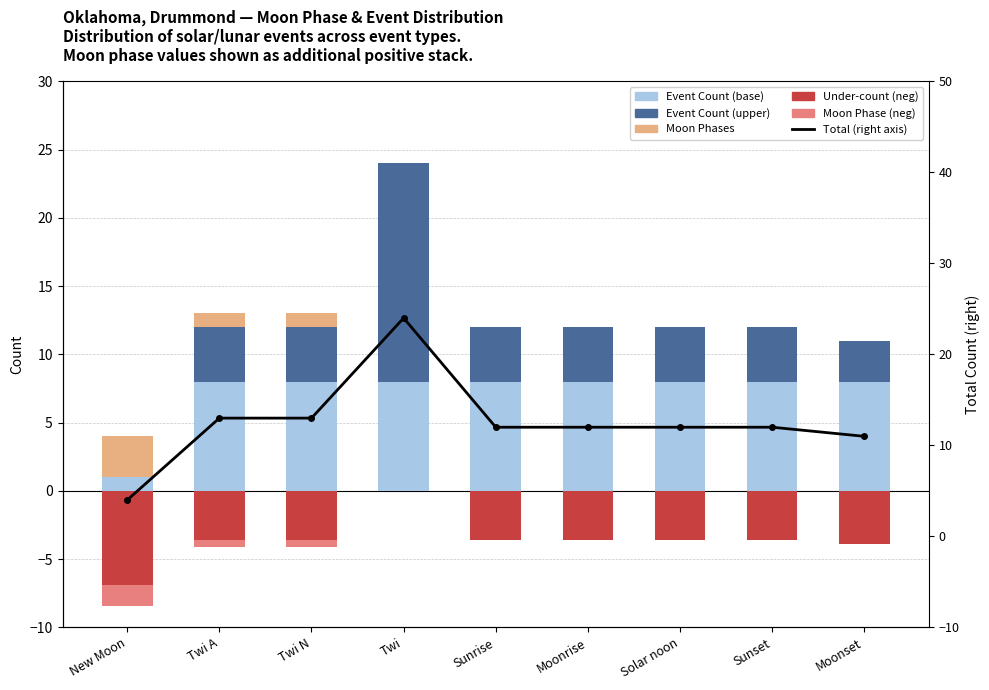

What position from the right is Moonset?

1